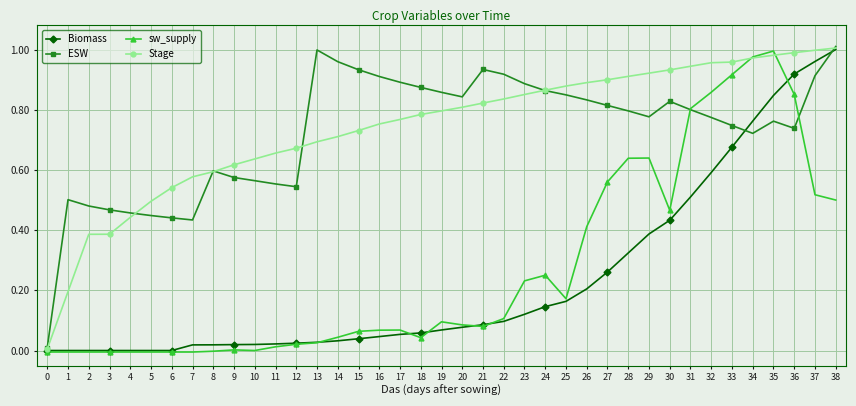

True or false: ESW has more than 1 points higher than both neighbors.

True